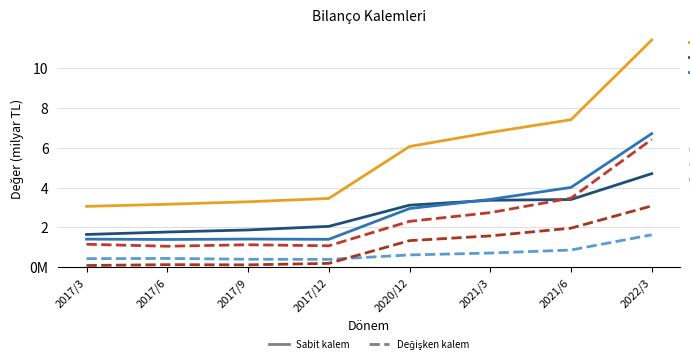

True or false: Kısa Vadeli Yükümlülükler has a value of 828502103 at 2021/3.

False